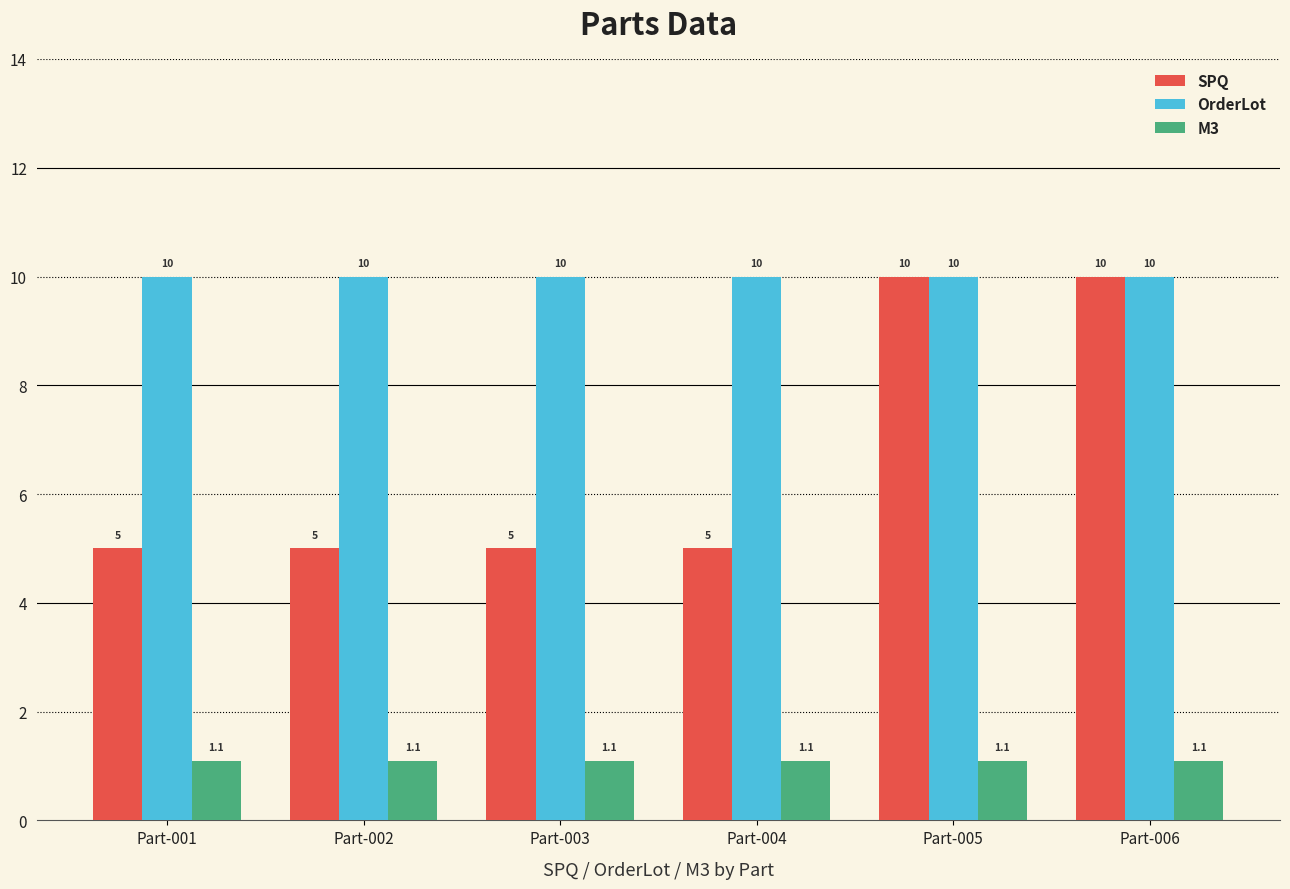

What is the maximum value shown in the chart?

10.0